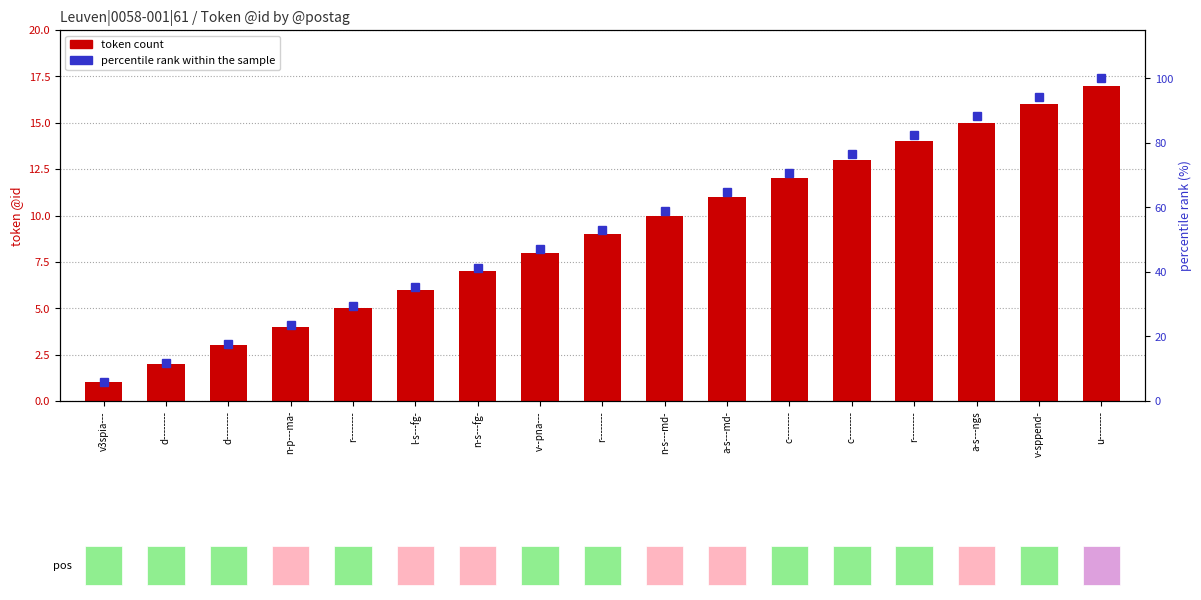

What is the average value of the percentile rank within the sample series?

52.9